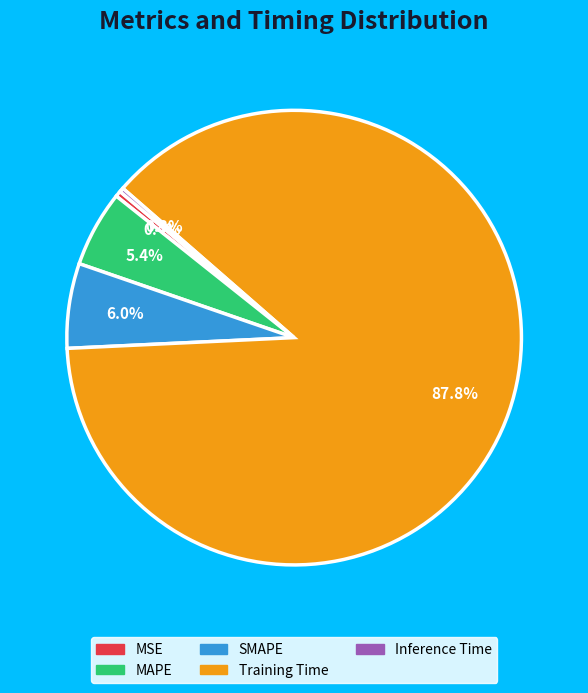

Does MAPE account for over 50% of the chart?

No